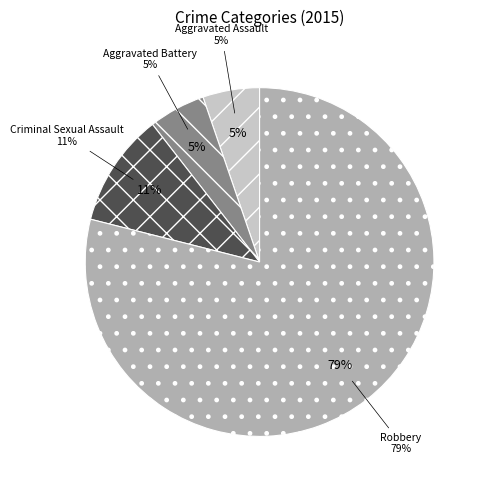

Between Robbery and Aggravated Assault, which is larger?

Robbery